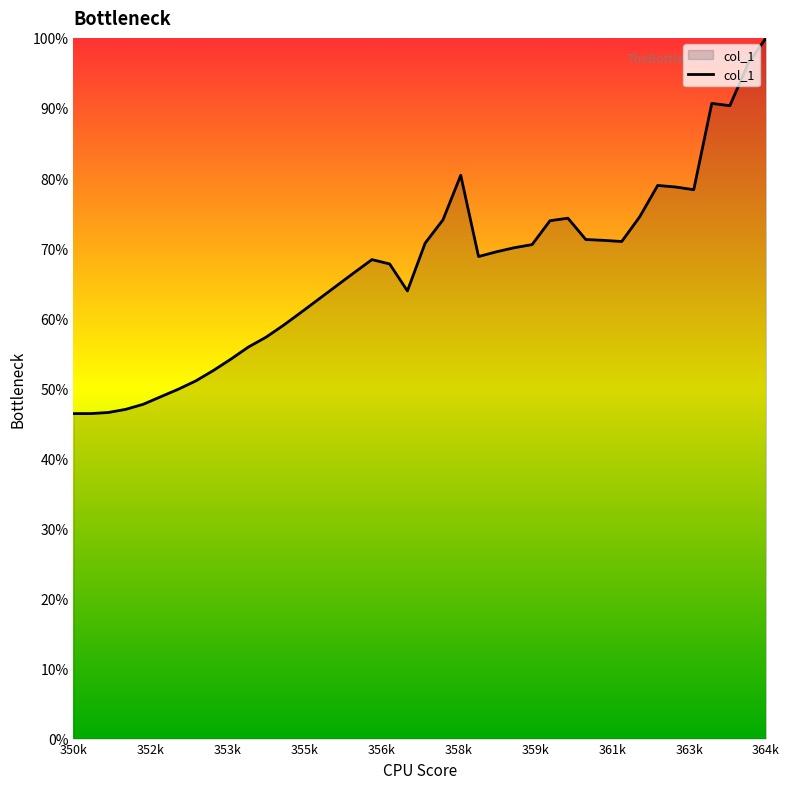

What is the smallest value displayed?

46.4